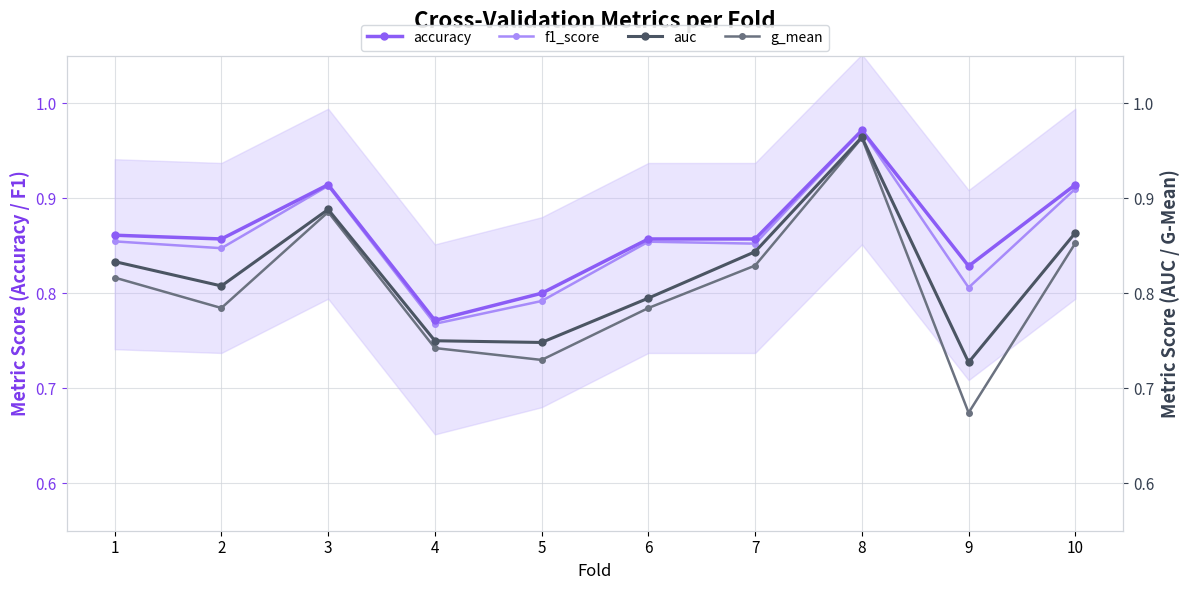

What are all the series names shown in the legend?

accuracy, f1_score, auc, g_mean